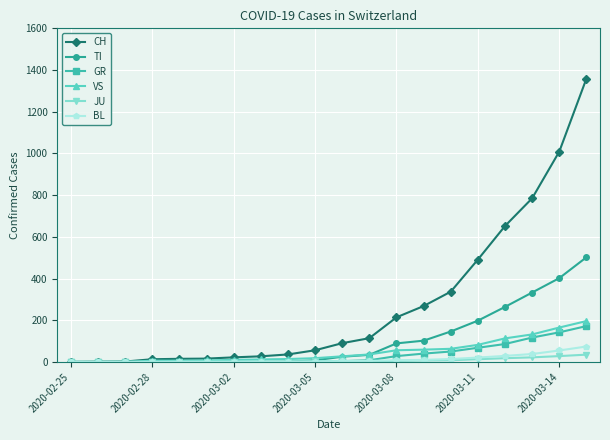

What is the maximum value for CH?

1359